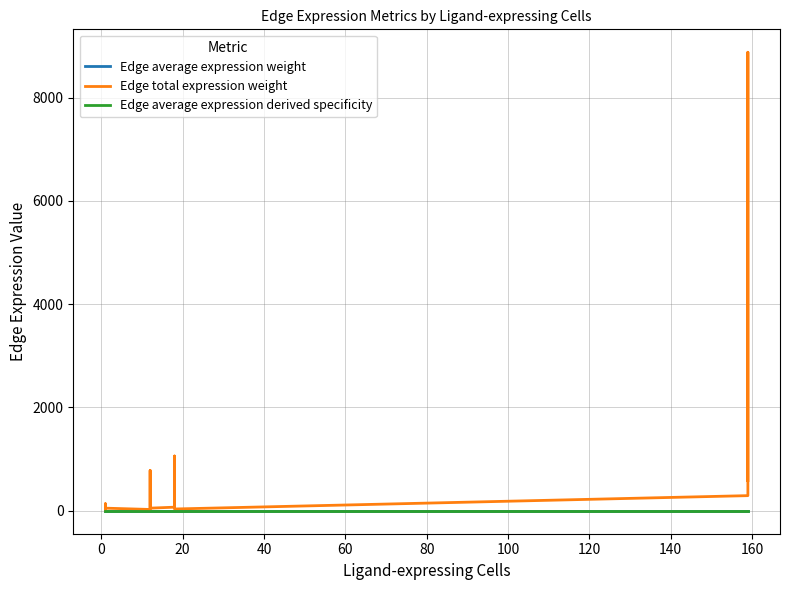

True or false: Edge average expression weight and Edge average expression derived specificity intersect in this chart.

False